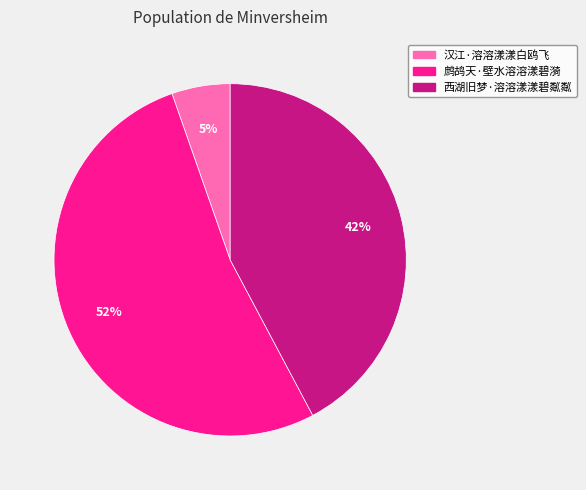

What is the largest slice in the pie chart?

鹧鸪天·壁水溶溶漾碧漪